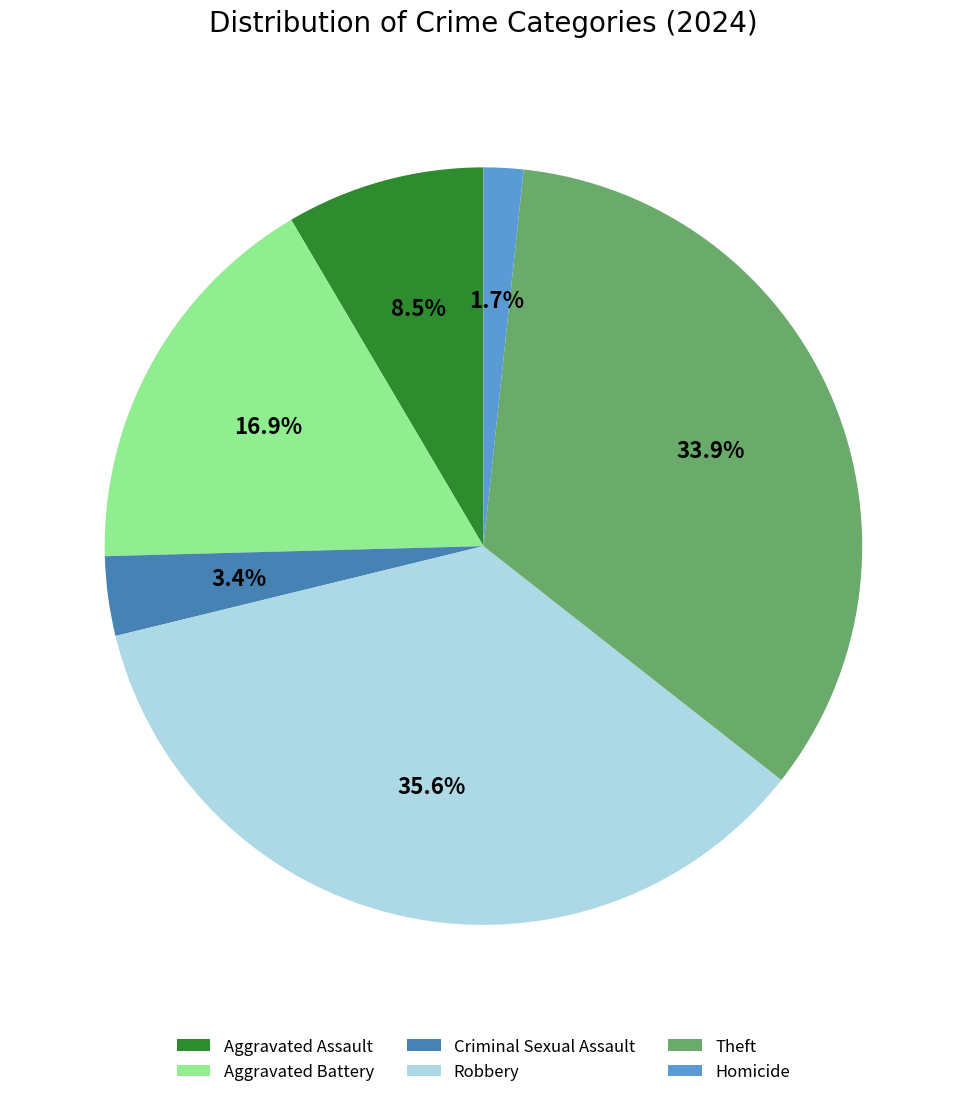

How many segments does this pie chart have?

6